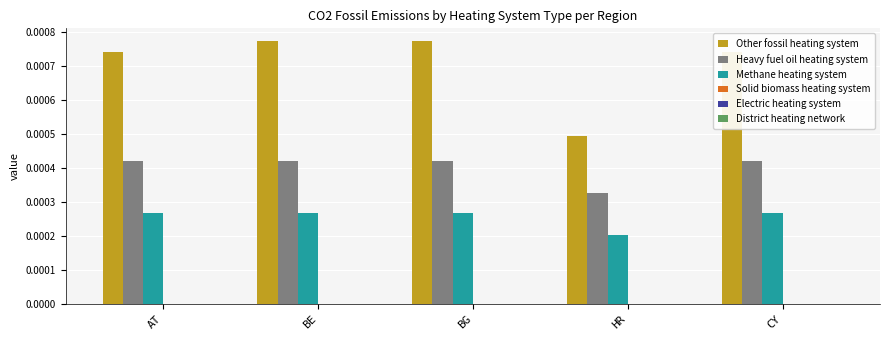

What position from the left is AT?

1